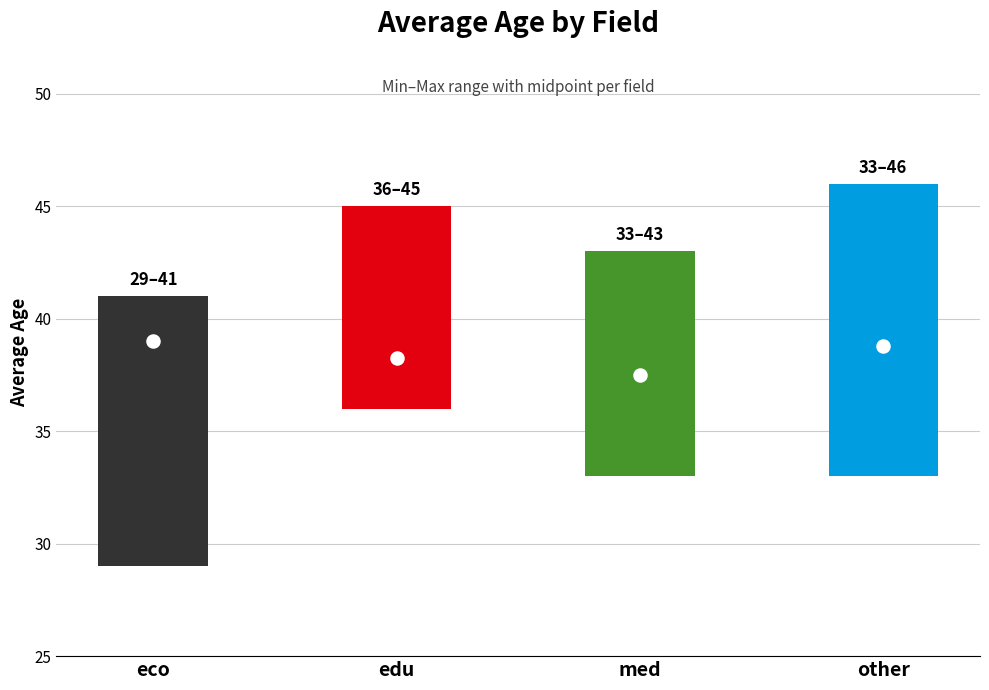

At how many categories does at least one series exceed 32?

4